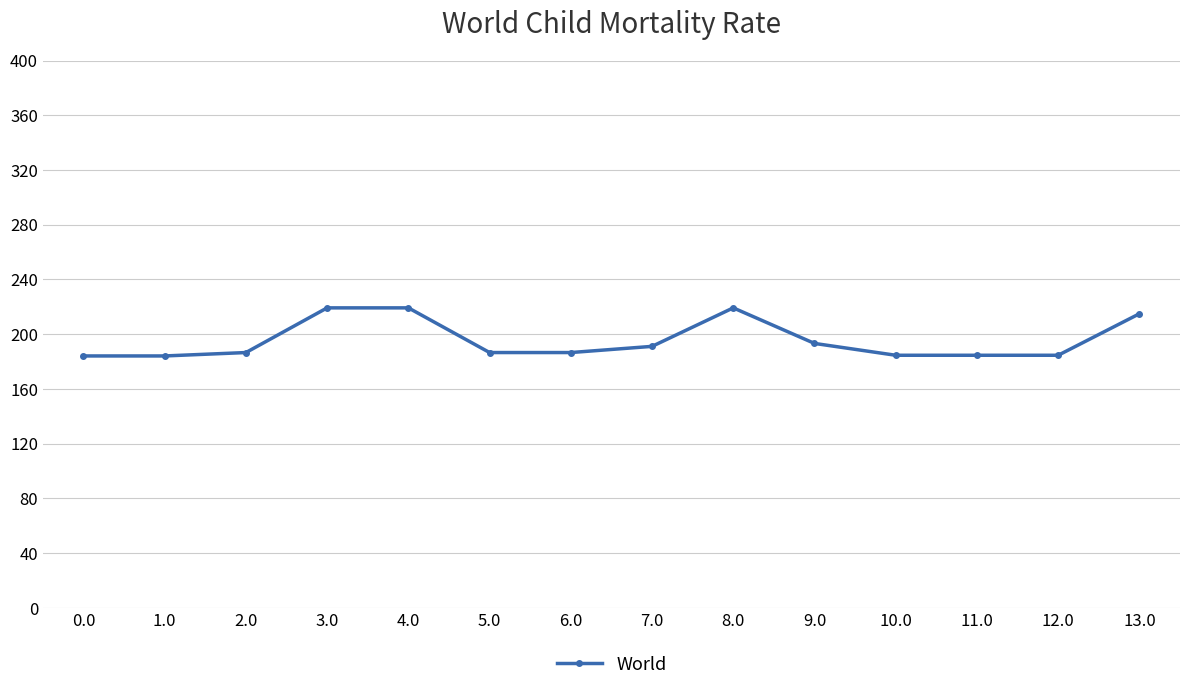

What is the smallest value displayed?

184.1